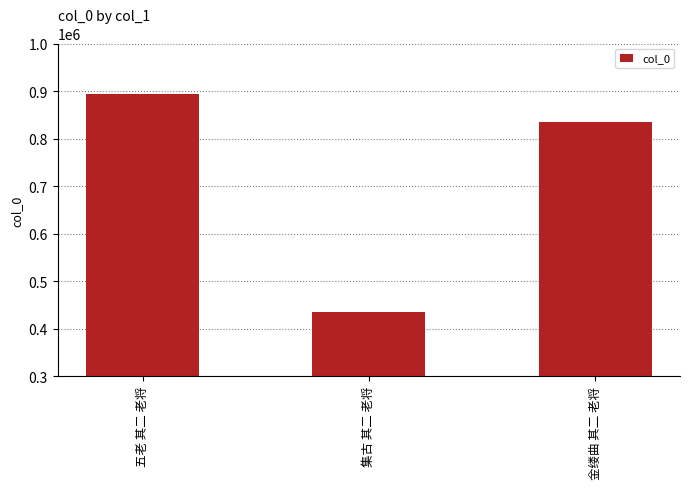

Which label corresponds to the largest value in the chart?

五老 其二 老将